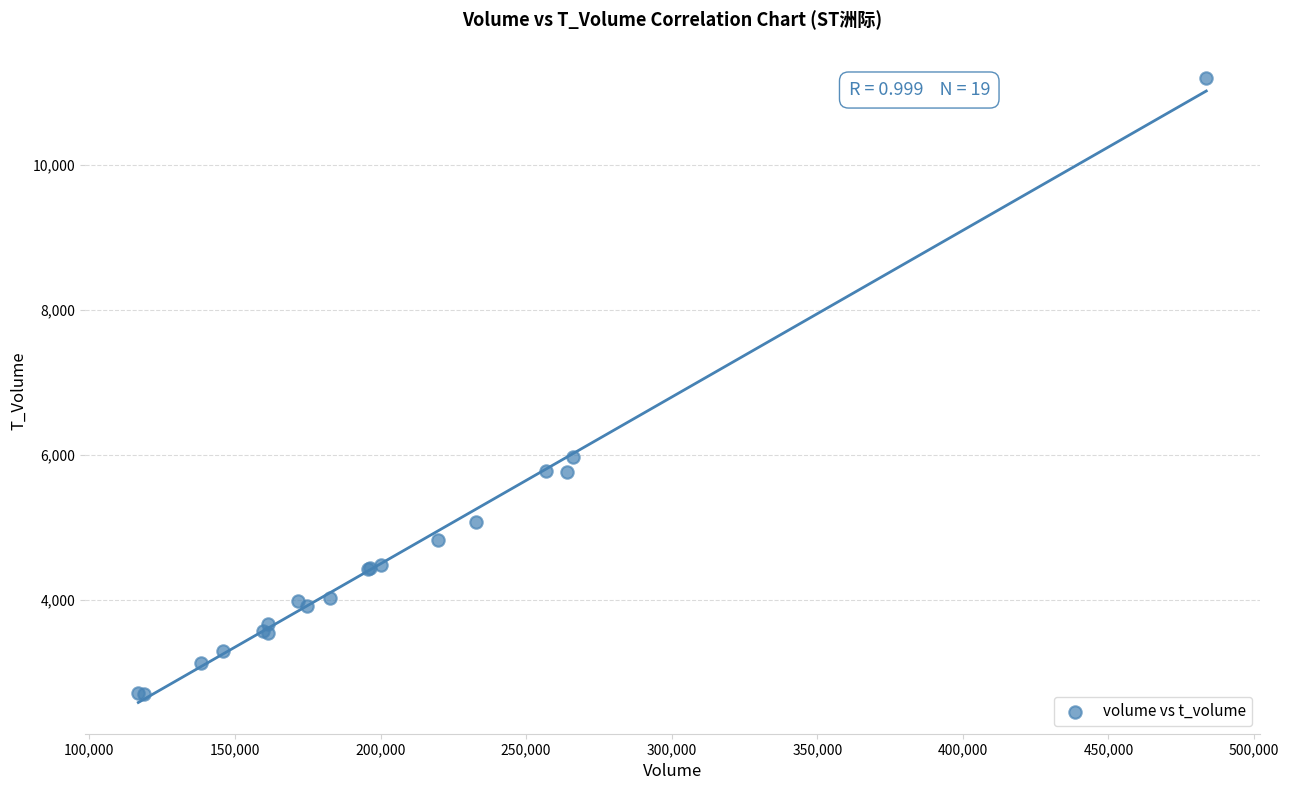

What Y value in the scatter plot is closest to 6950?

5964